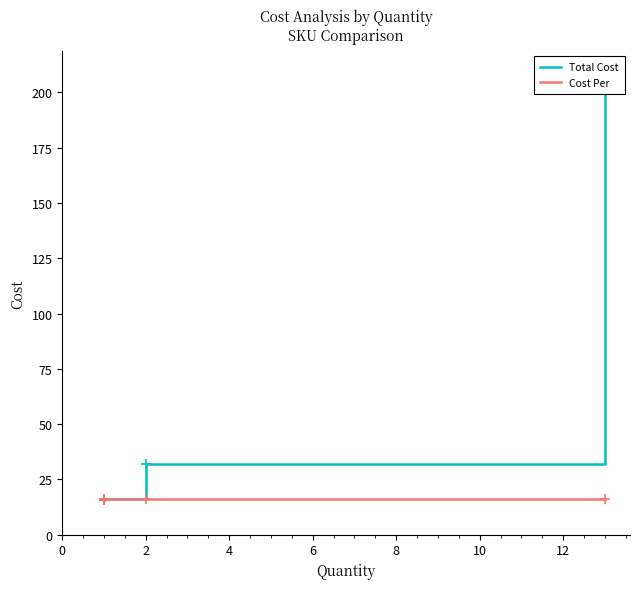

Is it true that Total Cost equals 315.6 at 6?

False